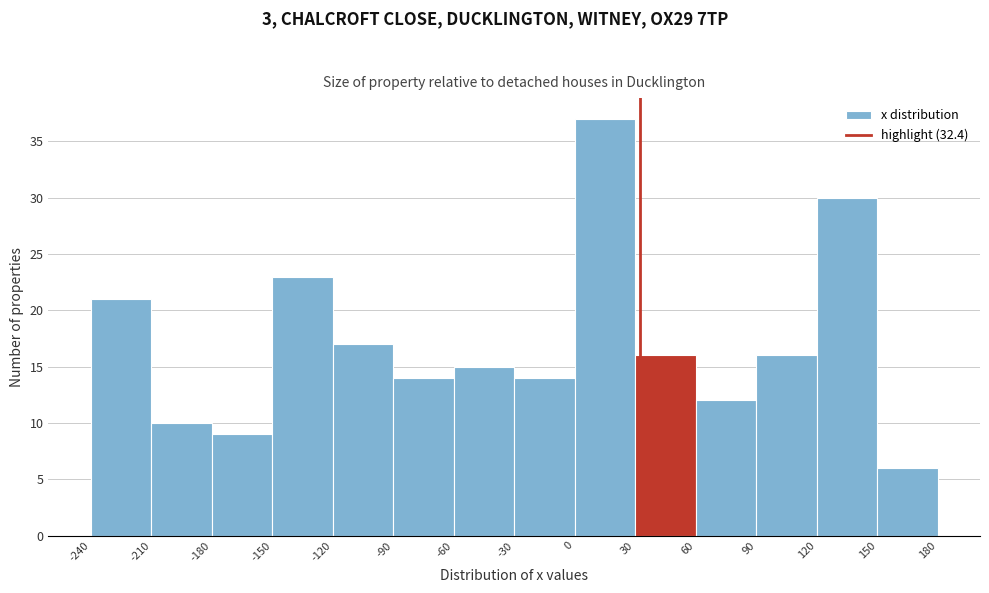

What is the height of the bar covering 150 to 180 on the x-axis? The values are not printed on the chart, so give them approximately, as read against the axis.

6